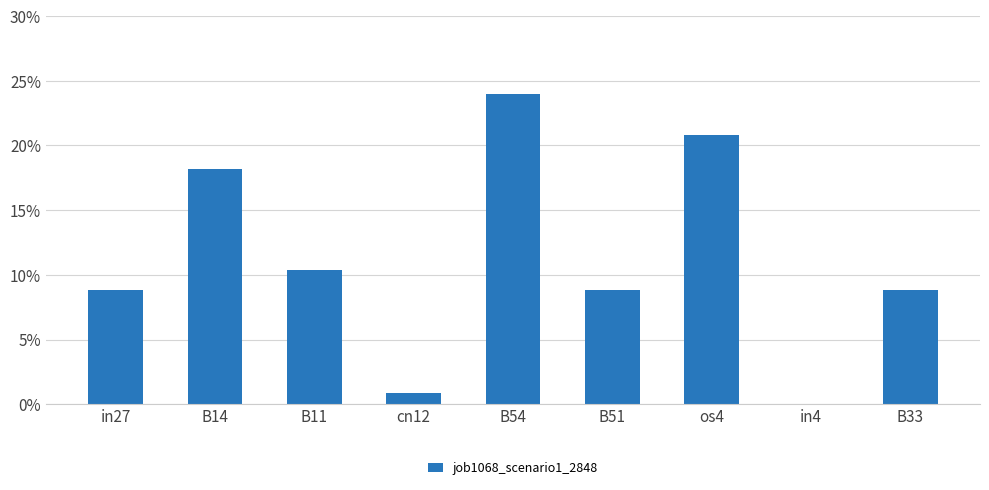

Between in27 and cn12, which is larger?

in27